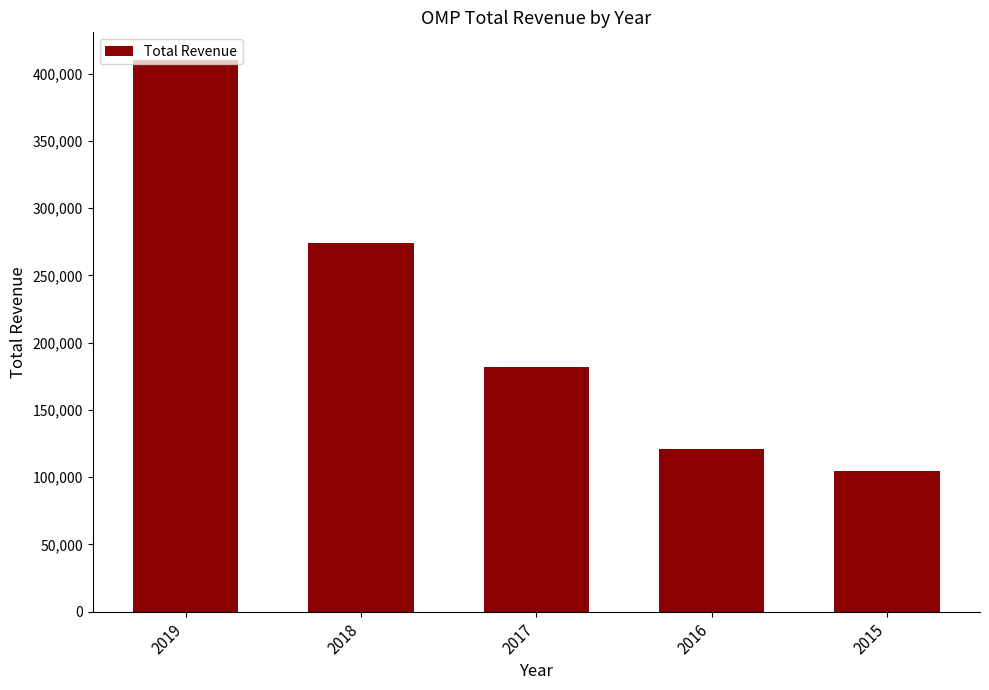

What is the smallest value displayed?

104700